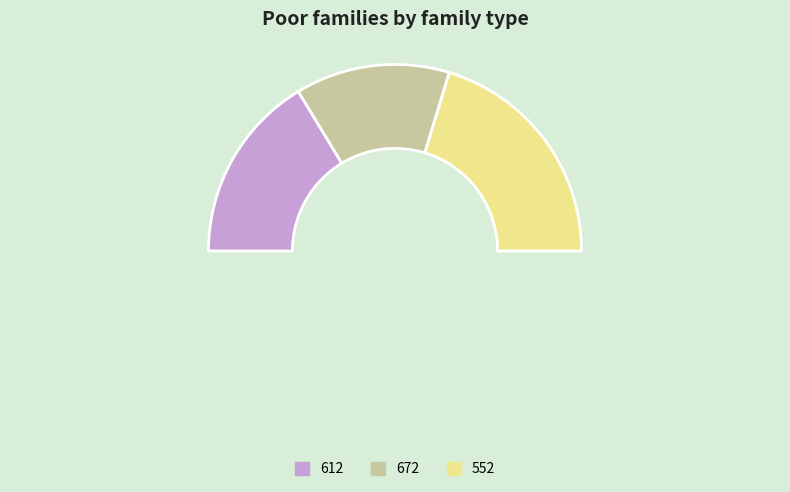

Does 612 represent more than half of the total?

No